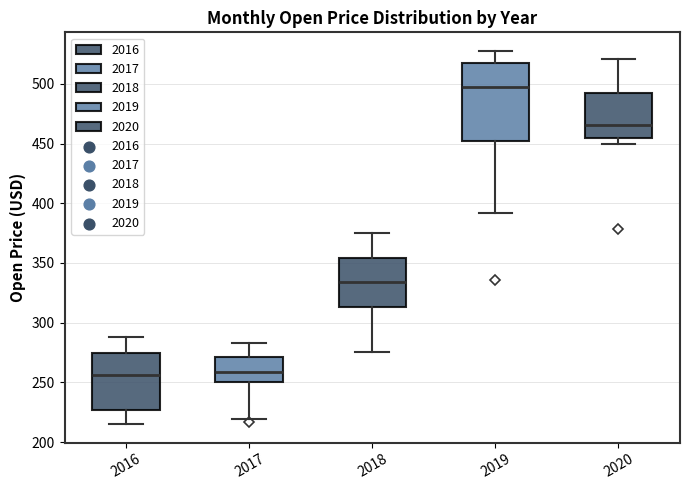

Which box is the tallest, from its lower edge to its upper edge?

2019